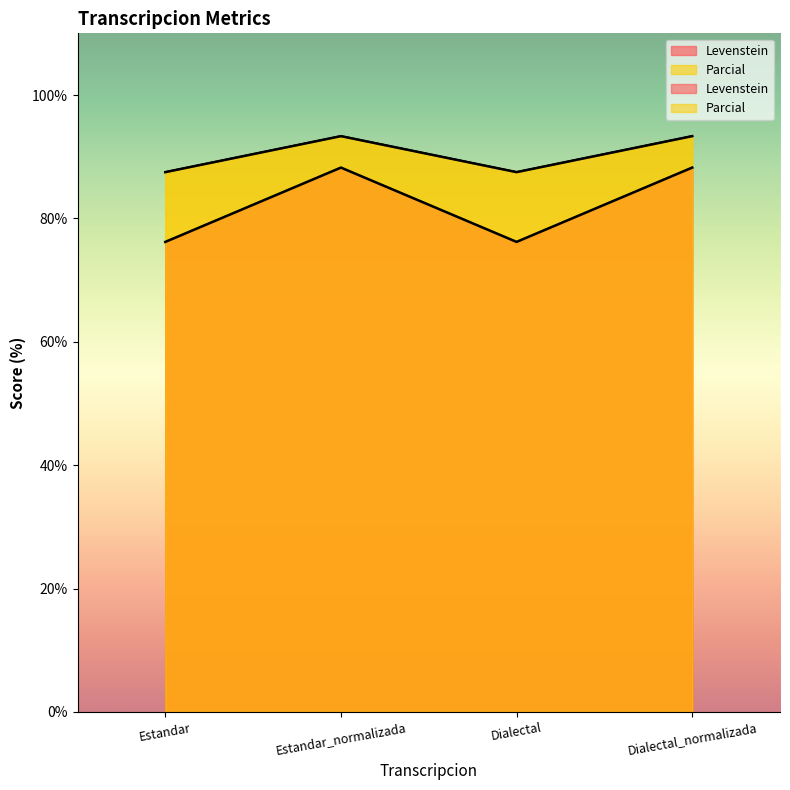

What position from the left is Dialectal_normalizada?

4